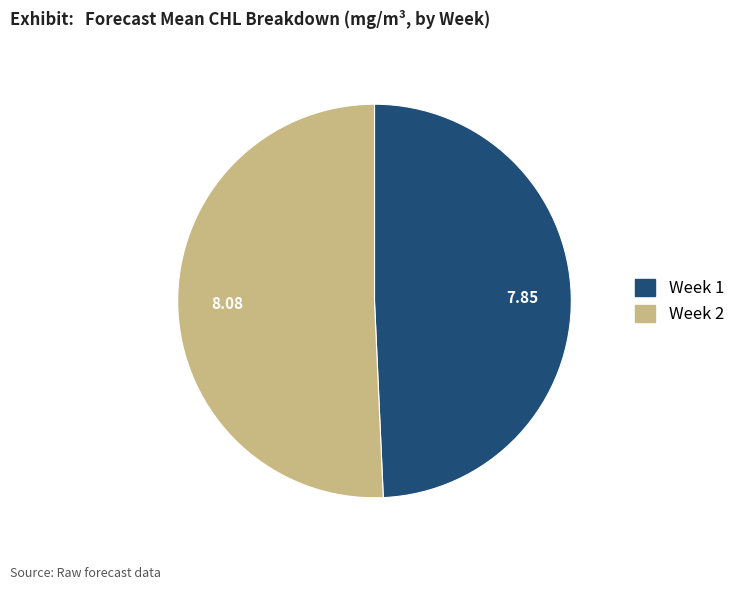

Is there any slice that represents more than half of the pie?

Yes